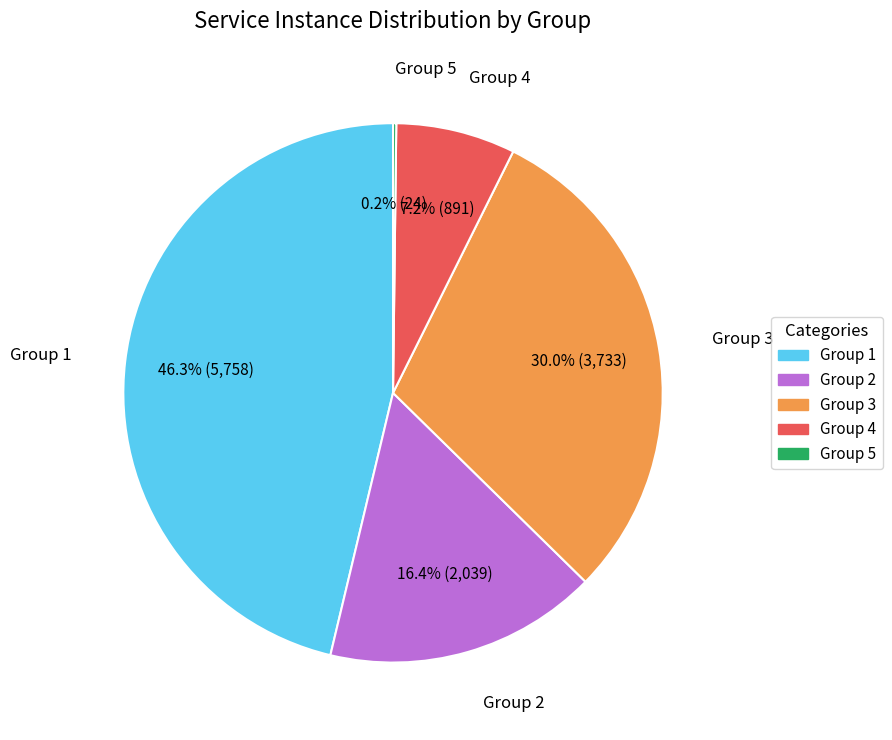

Is there a majority slice in this chart?

No